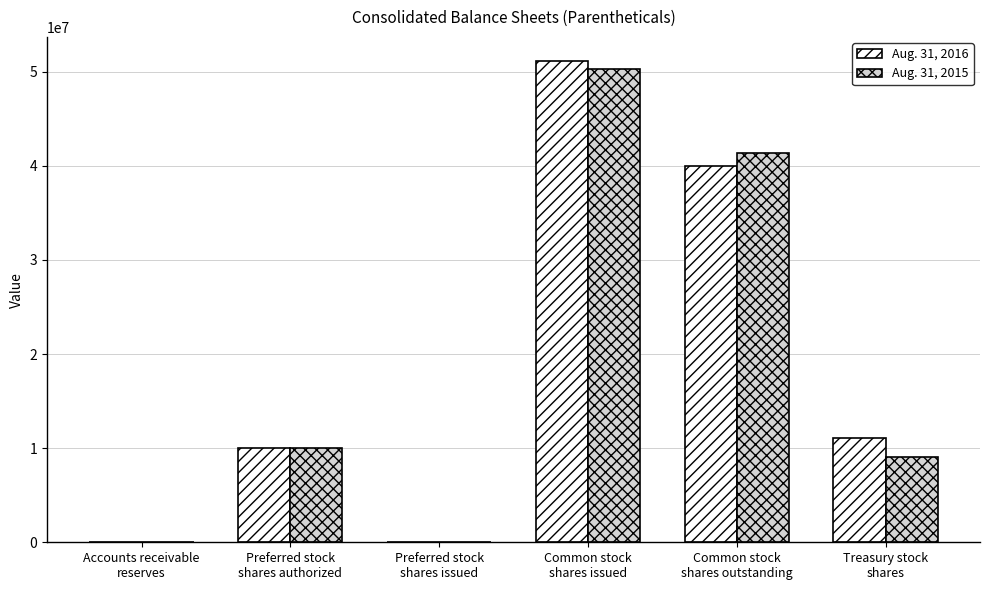

At which label is Aug. 31, 2015 closest to 25164211?

Preferred stock
shares authorized